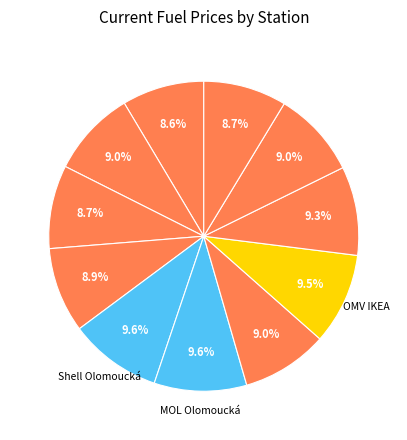

Rank the categories by value from lowest to highest.

TankONO, Eurobit, Globus, Makro, Tesco, Benzina Albert Modřice, AVIA, EuroOil Opuštěná, OMV IKEA, Shell Olomoucká, MOL Olomoucká